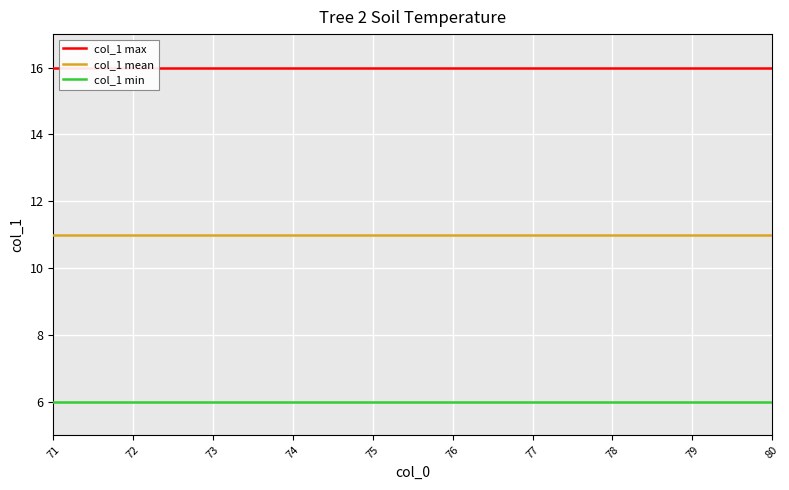

Is it true that col_1 max equals 7 at 80?

False